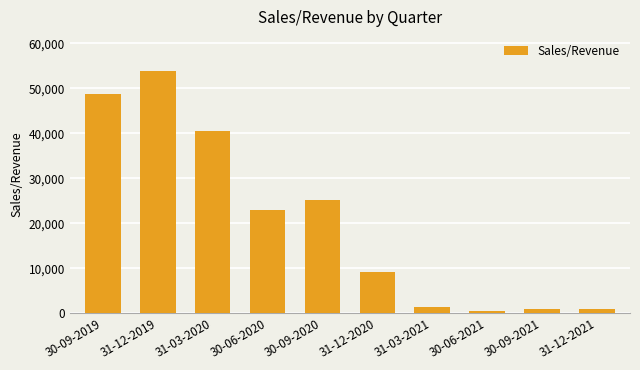

What is the minimum value shown in the chart?

611.2